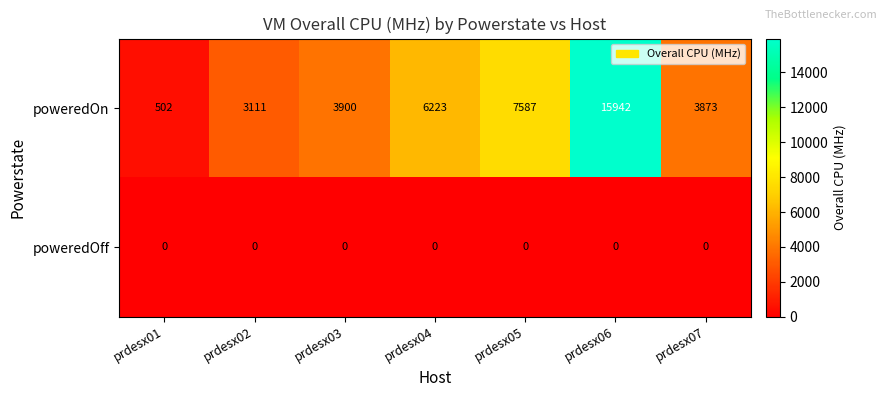

Between prdesx01 and prdesx07, which series saw the biggest shift?

poweredOn